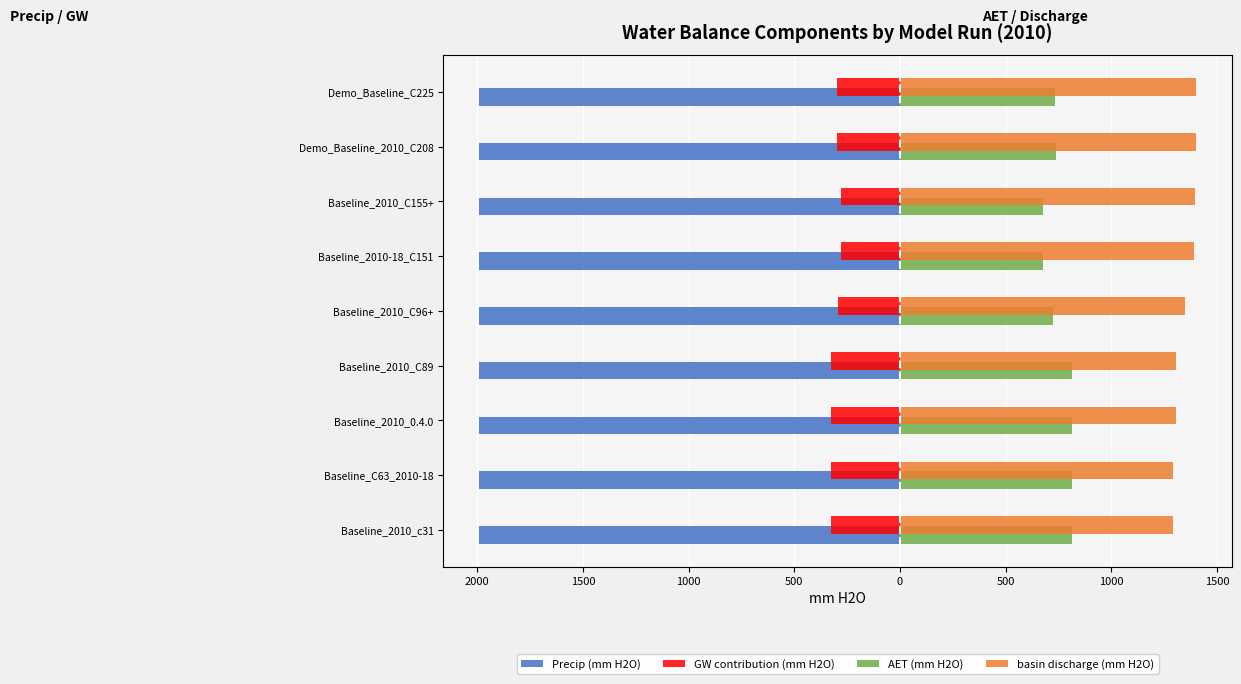

At how many categories does at least one series exceed 57?

9